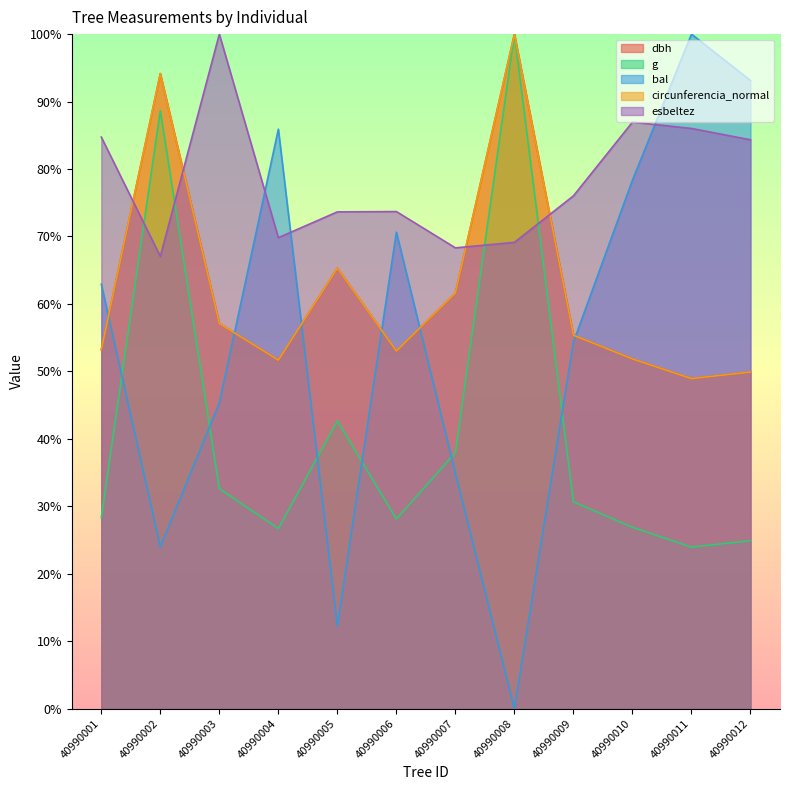

The value of circunferencia_normal at 40990002 is 65.5. True or false?

False